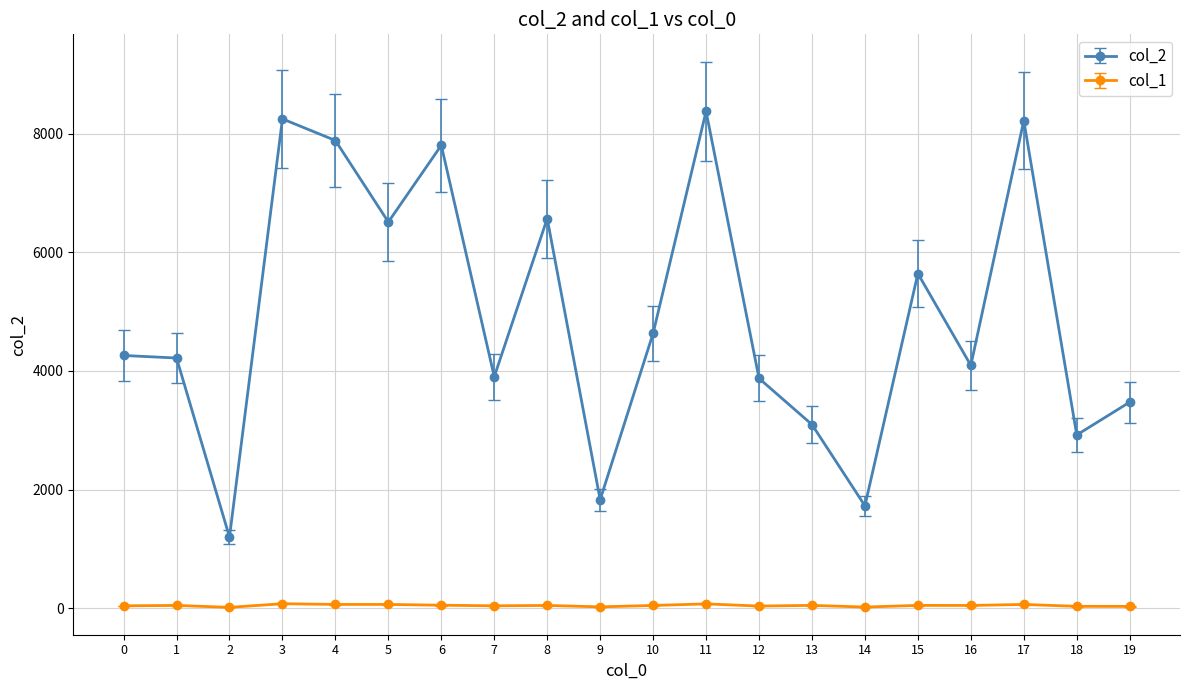

Is the value of col_2 at 7 greater than the value of col_1 at 0?

Yes